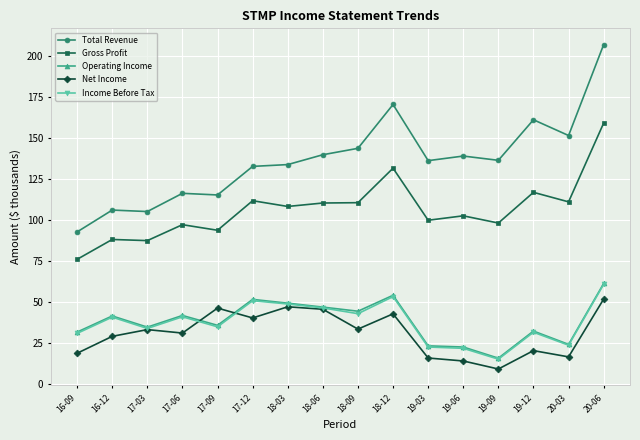

What is the label of the 8th point from the right?

18-09